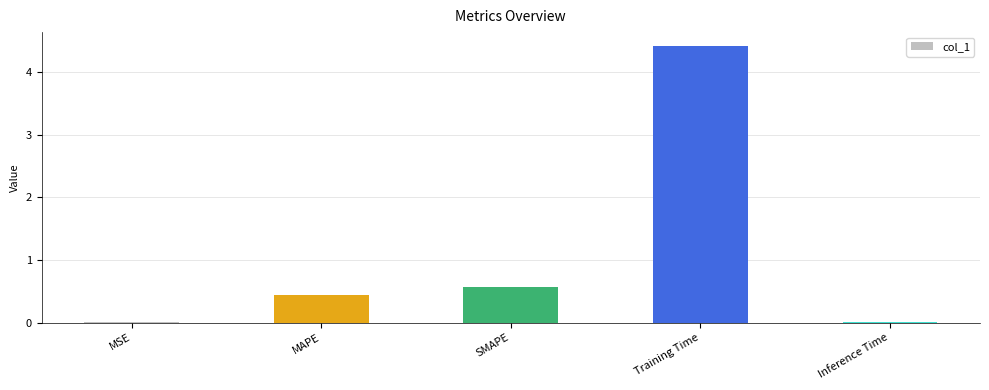

Between Training Time and SMAPE, which is larger?

Training Time